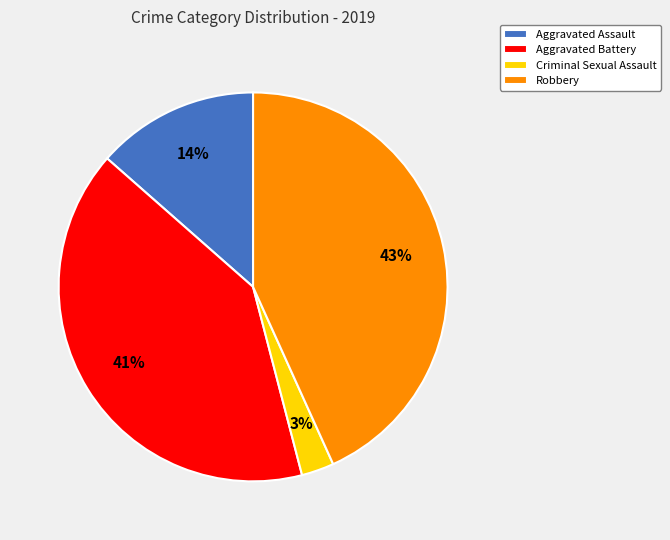

What percentage is the Criminal Sexual Assault slice, to the nearest percent?

3%